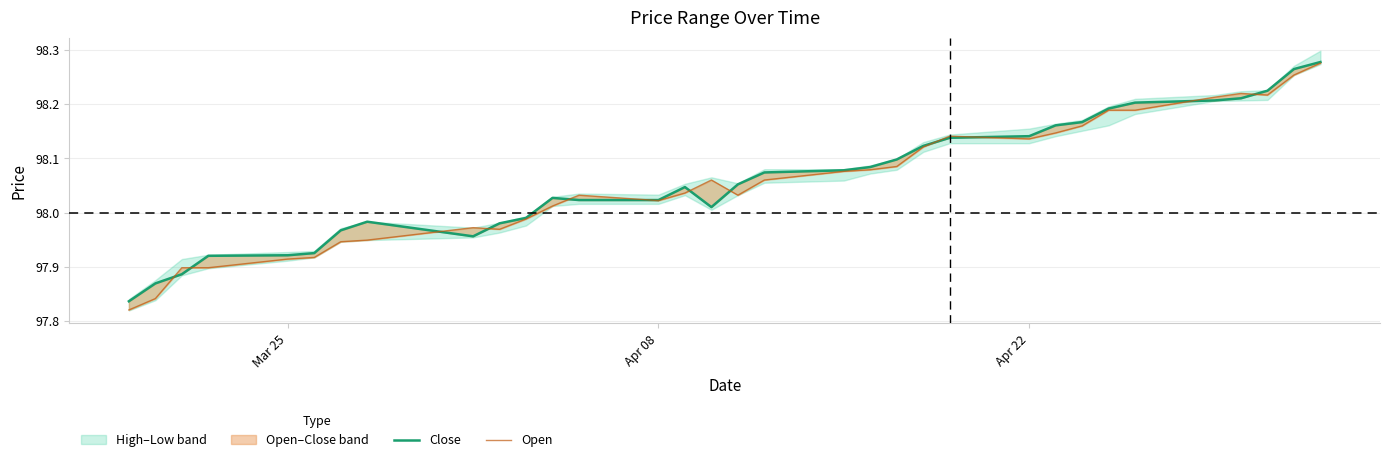

How many values in the Open series are below 98?

11